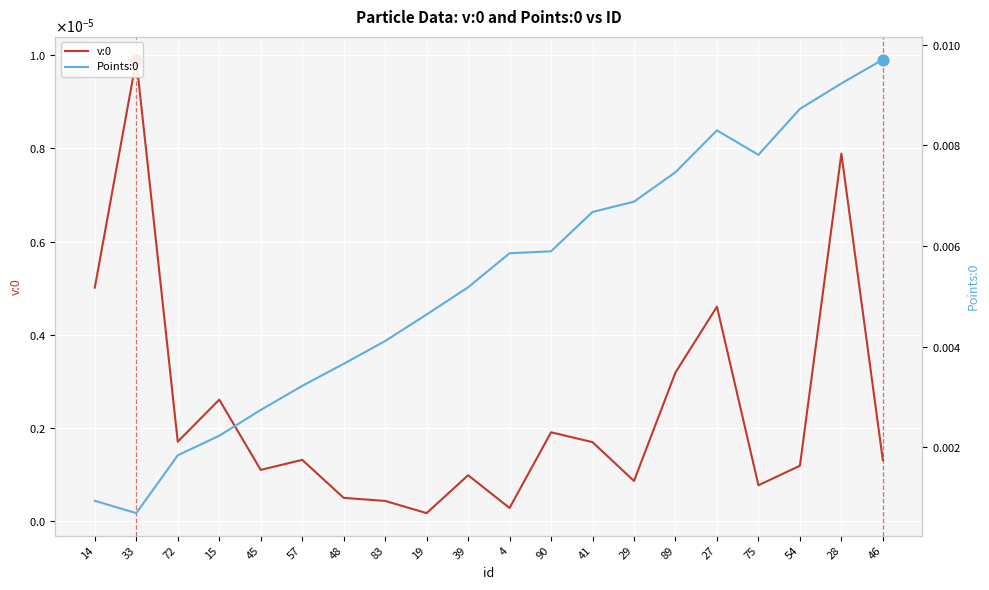

Which series reaches the minimum Y coordinate?

v:0